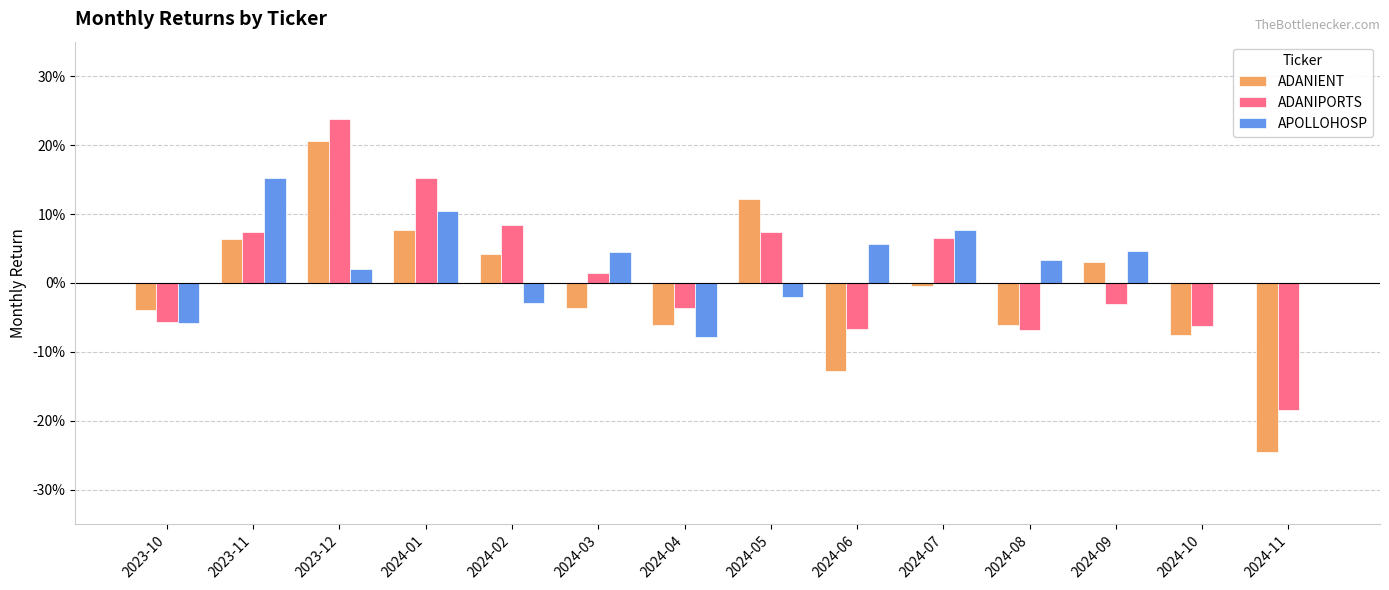

Which has a higher value, 2023-10 or 2024-11?

2023-10